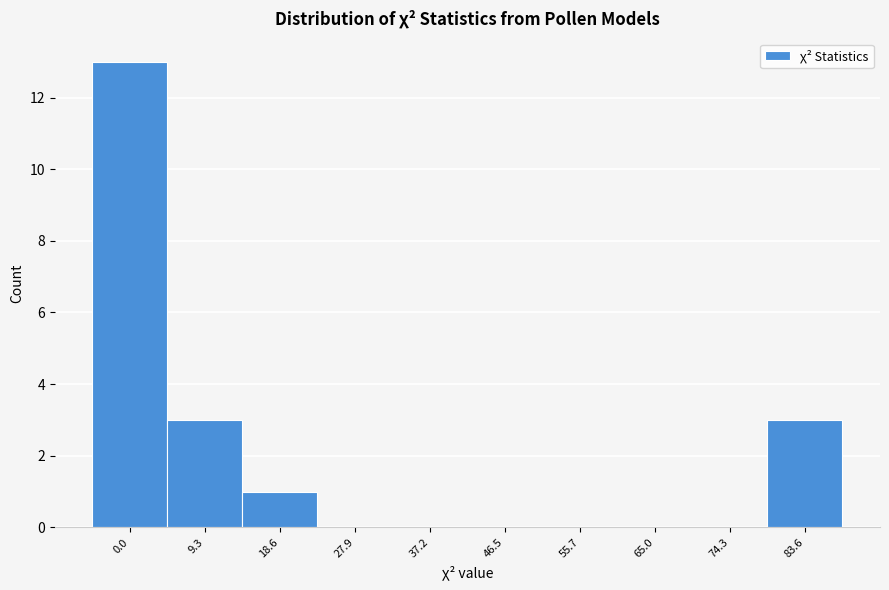

Reading right to left, extract all data points from this chart.

83.6=3	74.3=0	65.0=0	55.7=0	46.5=0	37.2=0	27.9=0	18.6=1	9.3=3	0.0=13